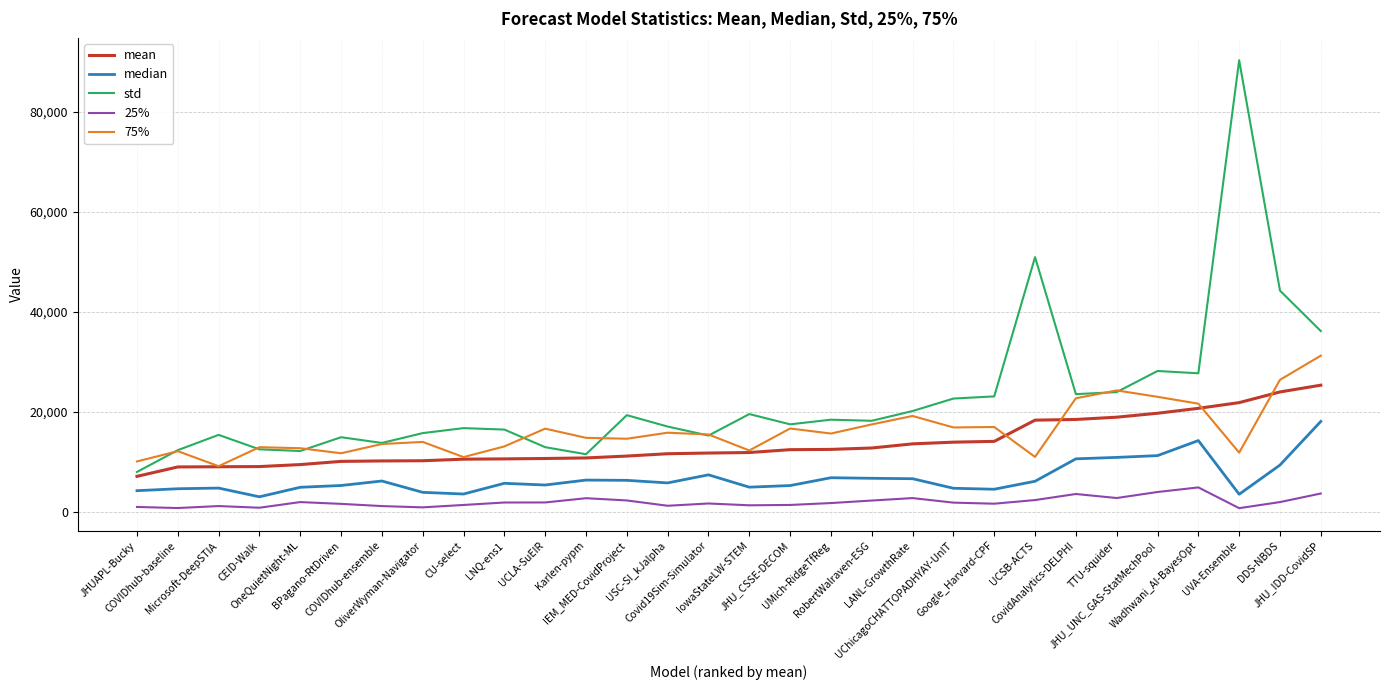

What is the maximum value for 25%?

4908.0